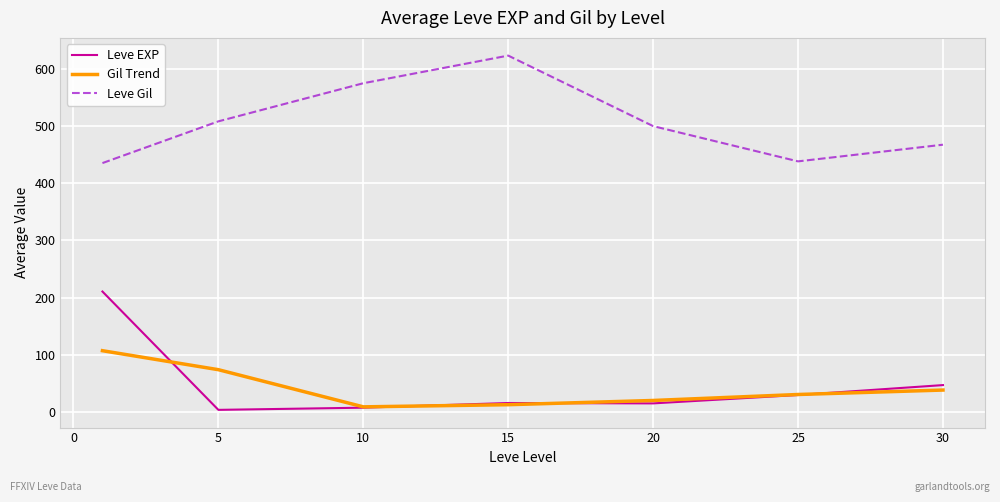

True or false: Leve Gil and Gil Trend intersect in this chart.

False